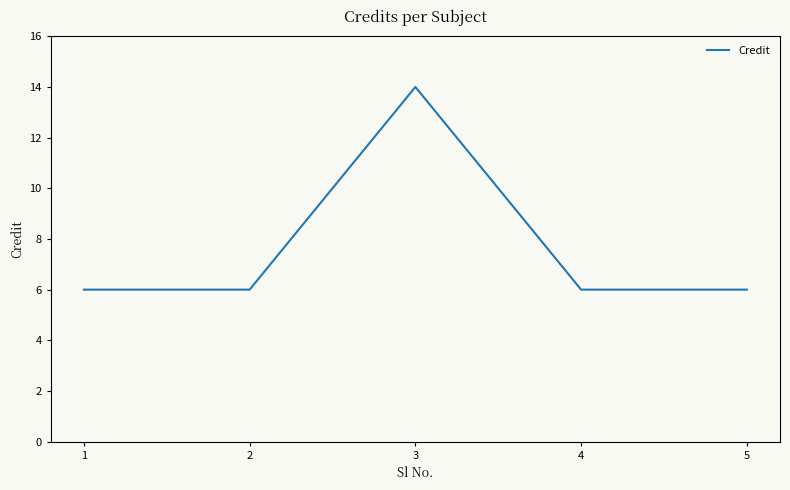

Which label corresponds to the largest value in the chart?

3